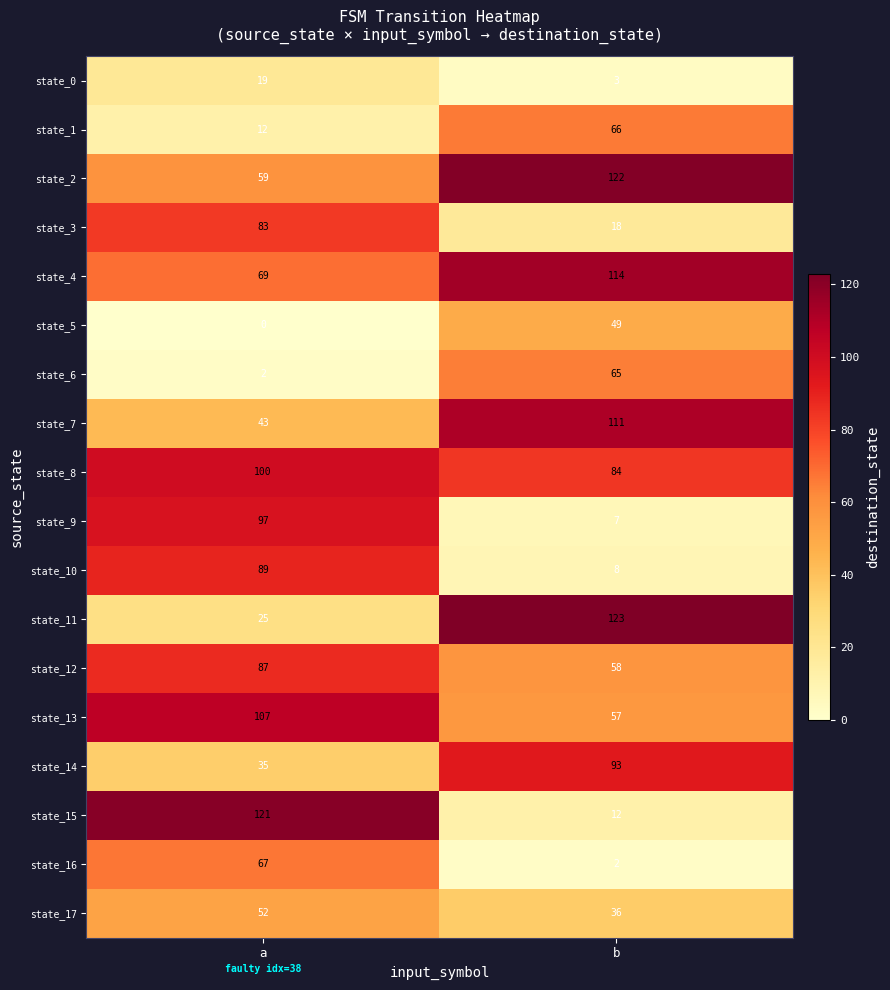

Read the state_4 value at b, to the nearest 10.

110